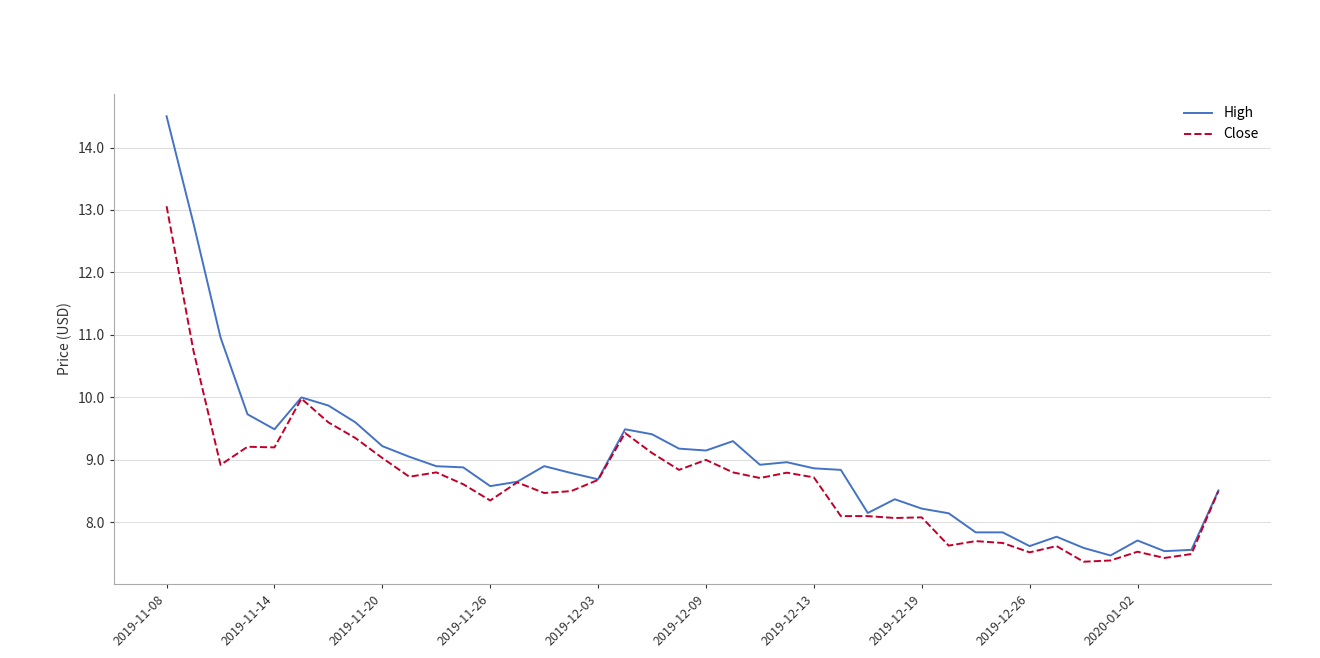

Which series has the largest range (max minus min)?

High